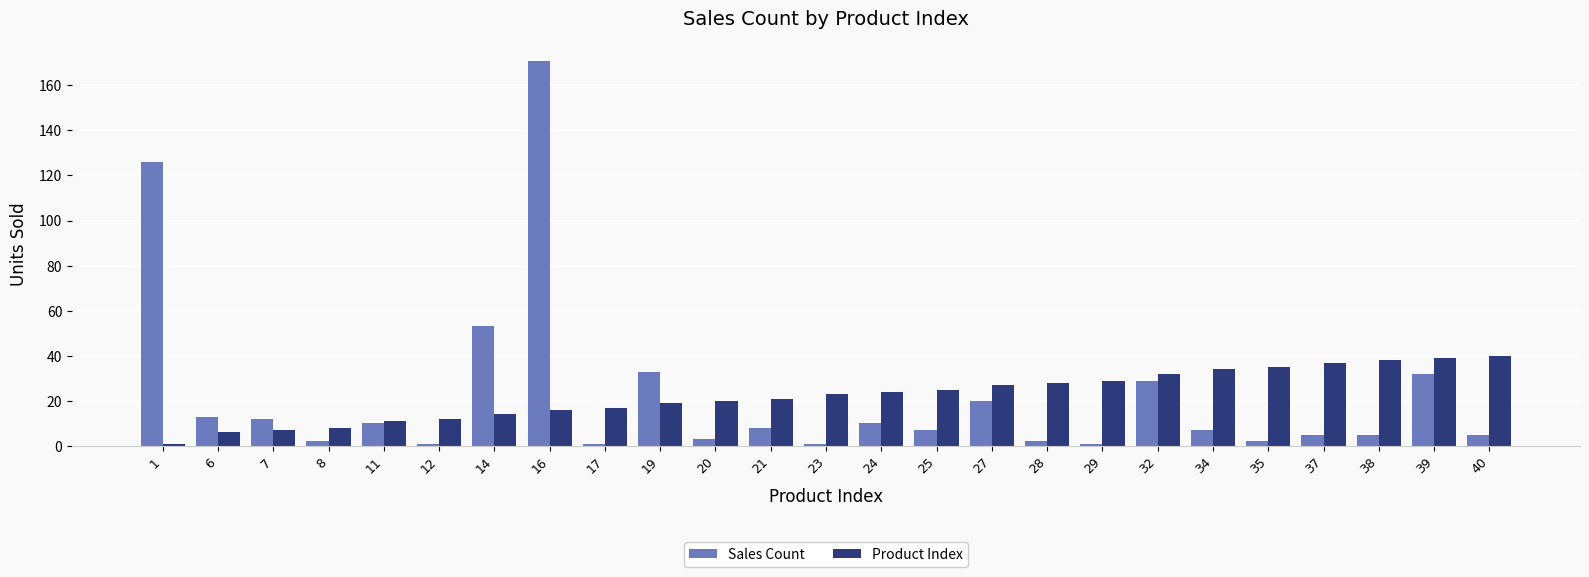

At which category does the chart reach its peak across all series?

16